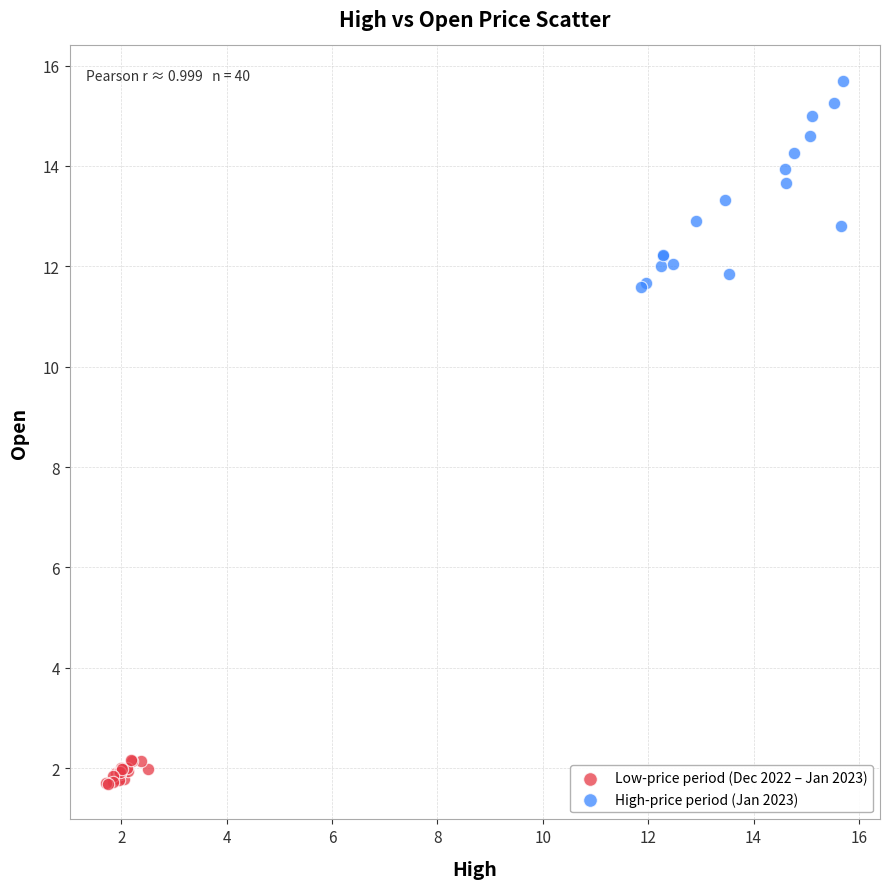

Which series reaches the maximum Y coordinate?

High-price period (Jan 2023)